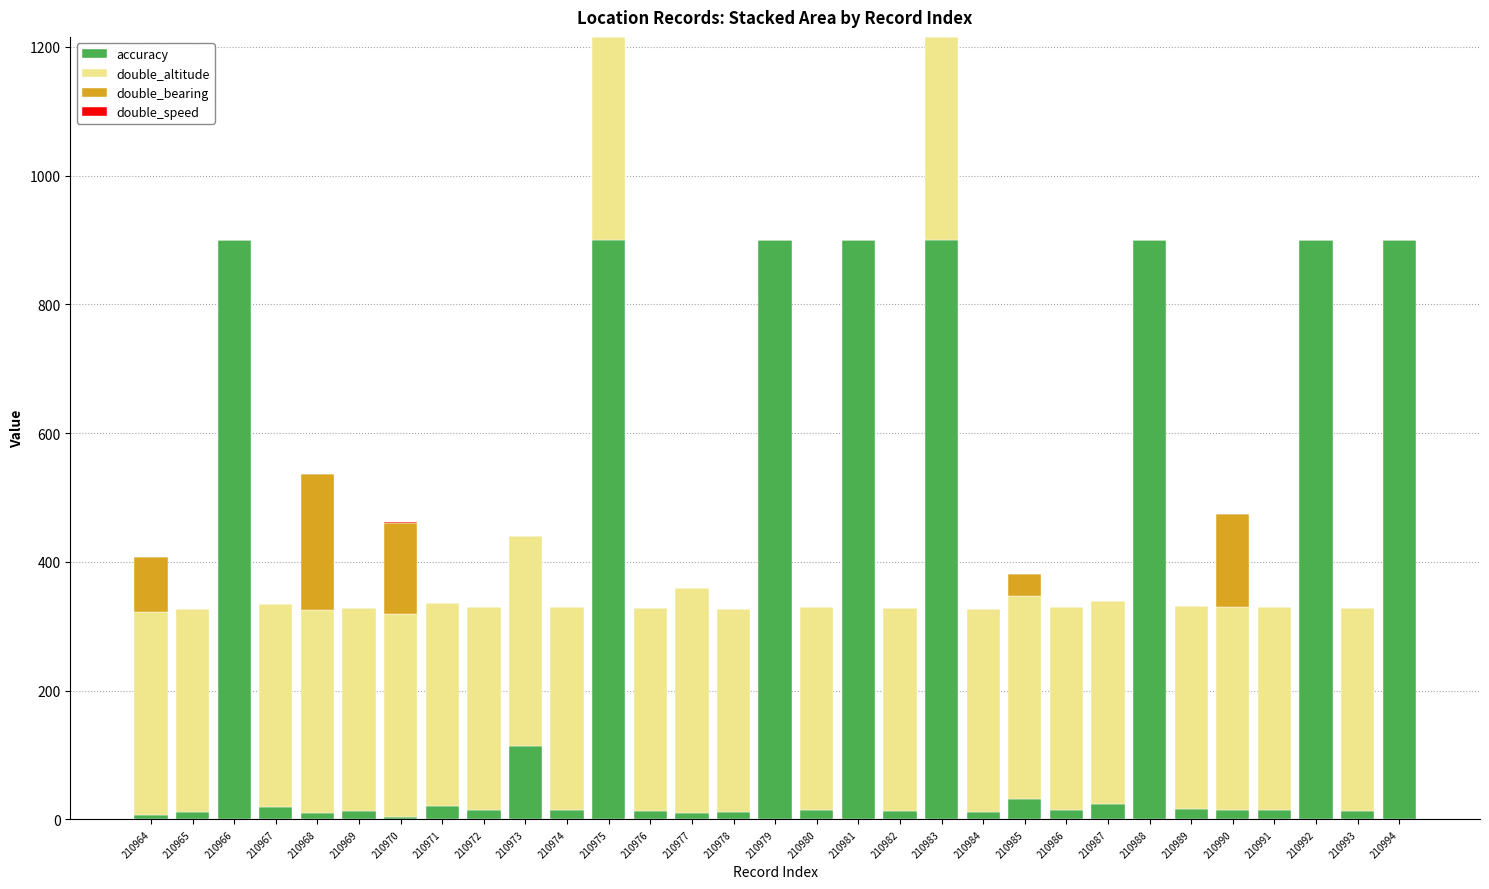

The value of accuracy at 210979 is 433.7. True or false?

False